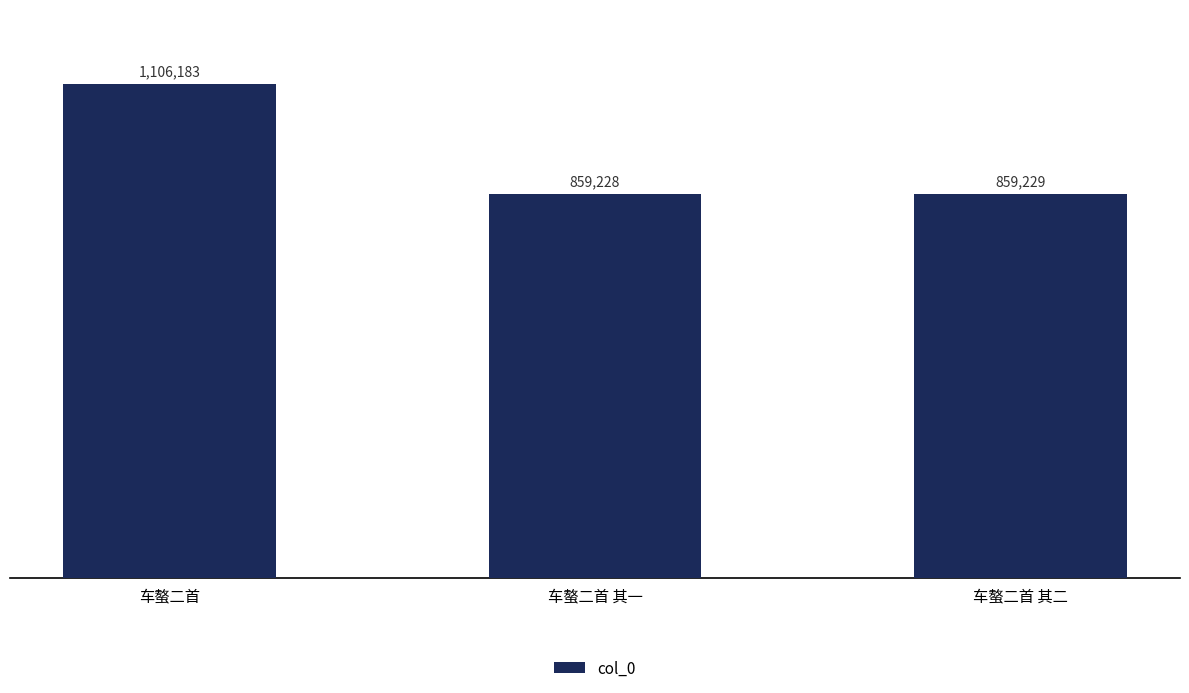

What is the label of the 2nd bar from the left?

车螯二首 其一